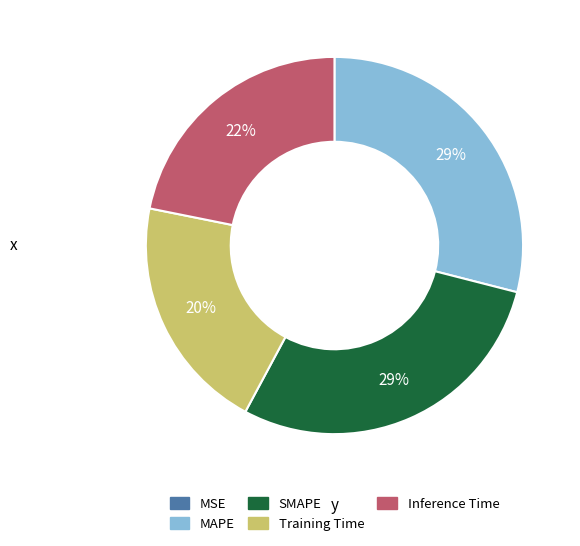

Is it true that Inference Time is 35% of the pie?

False